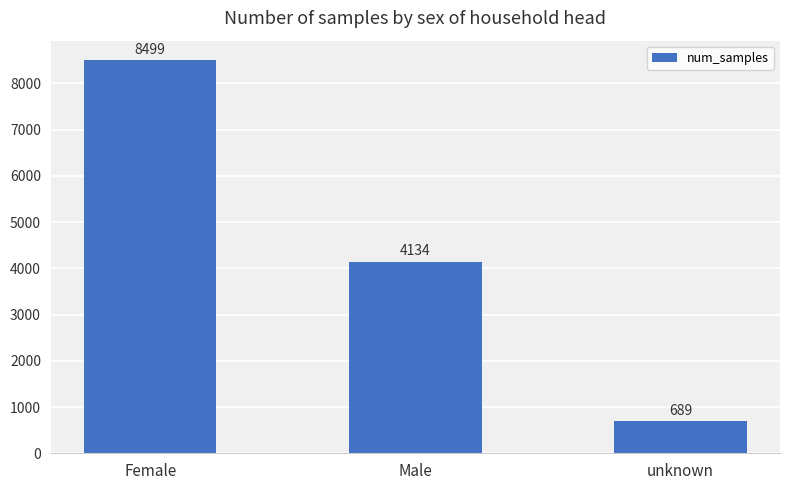

How many data points does each series have?

3